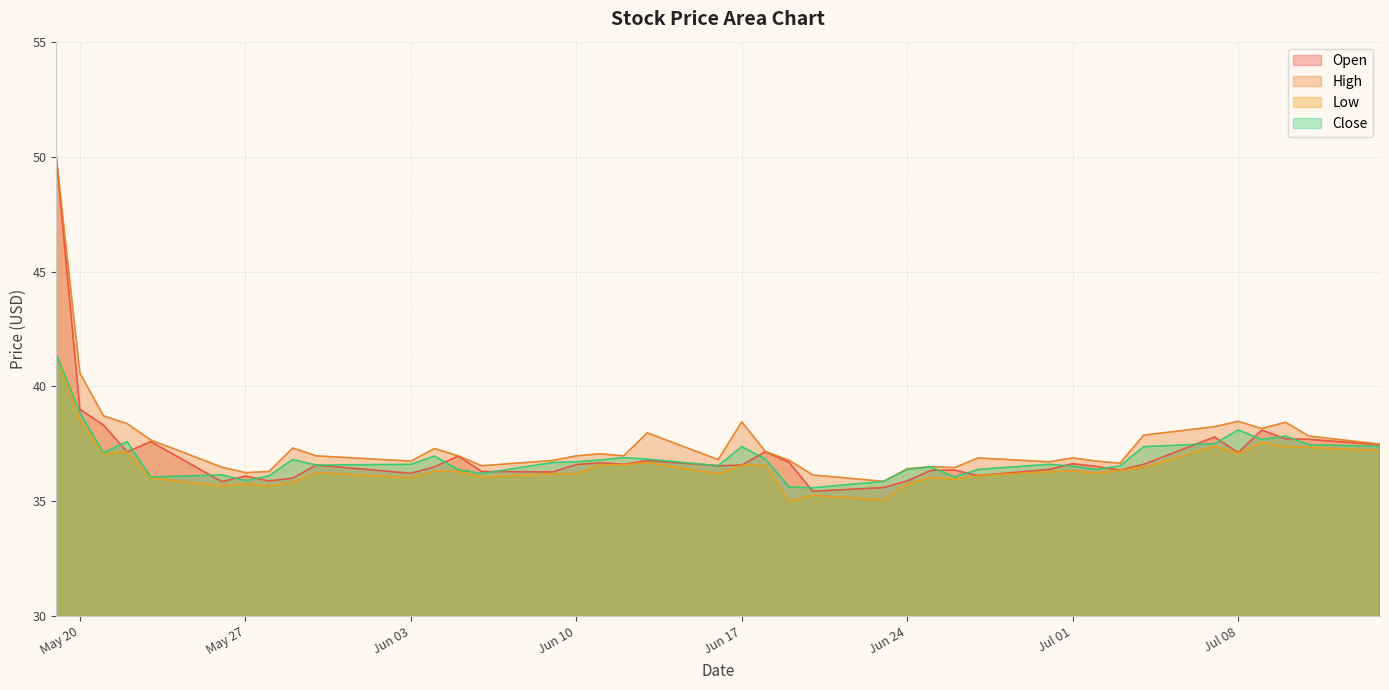

What is the average value of the open series?

37.1